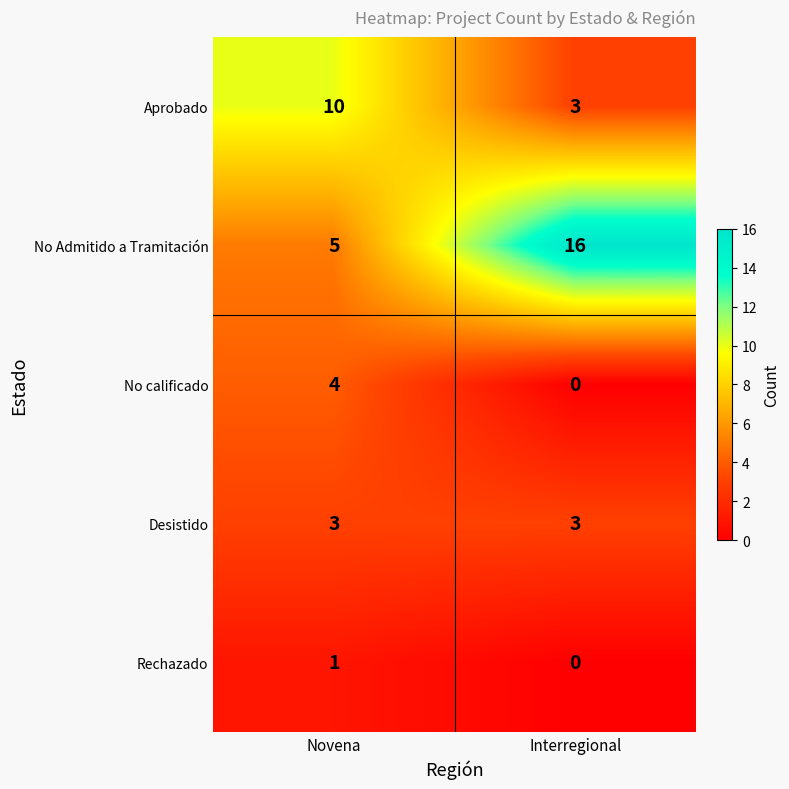

What is the lowest value of the No Admitido a Tramitación series?

5